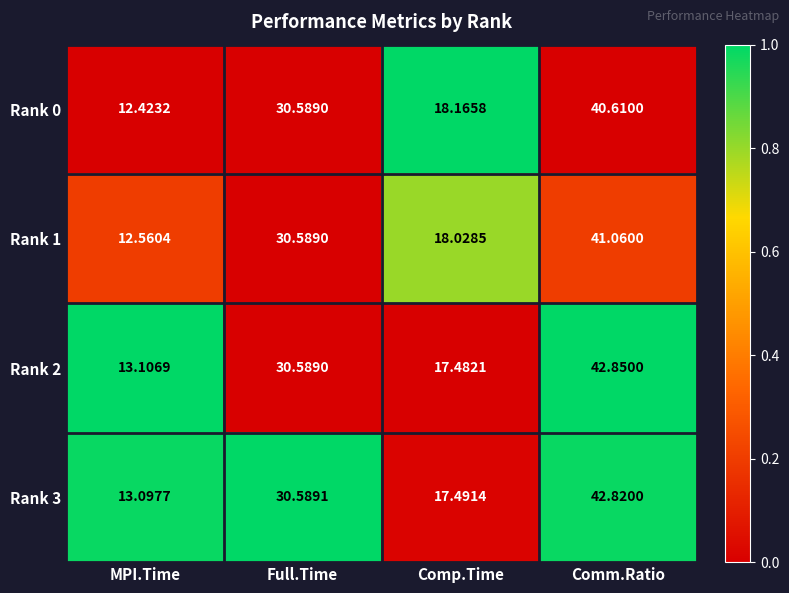

At which label does Rank 3 first exceed 30?

Full.Time